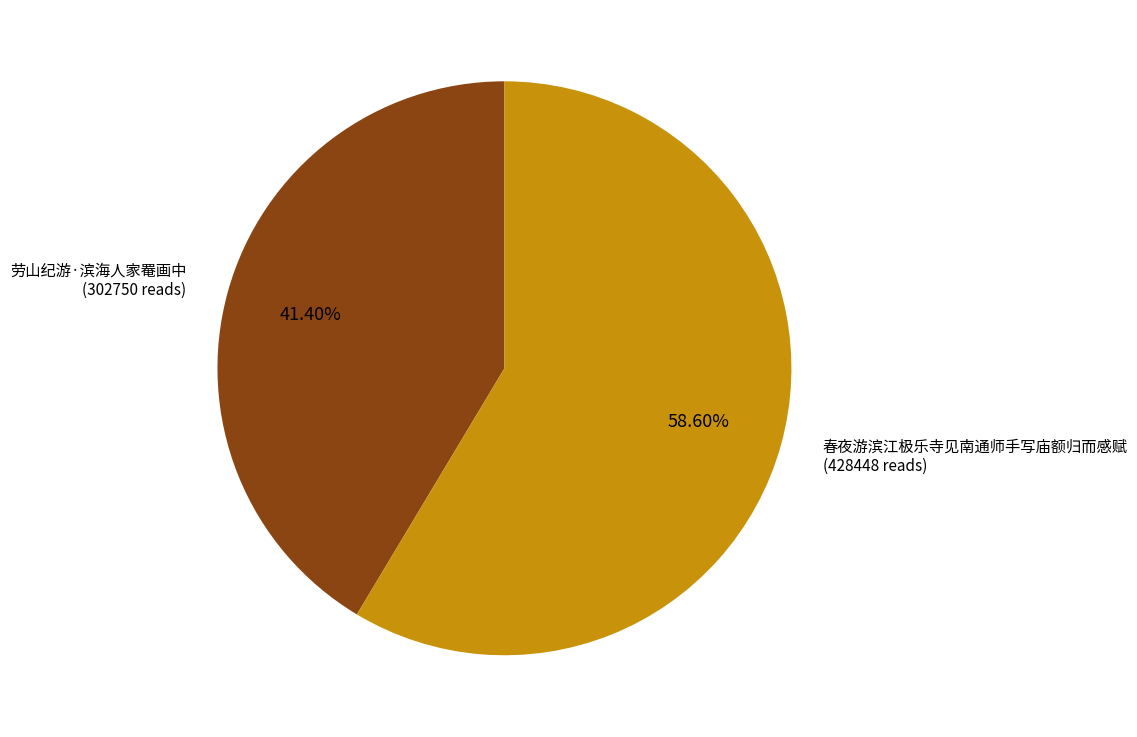

Is there any slice that represents more than half of the pie?

Yes